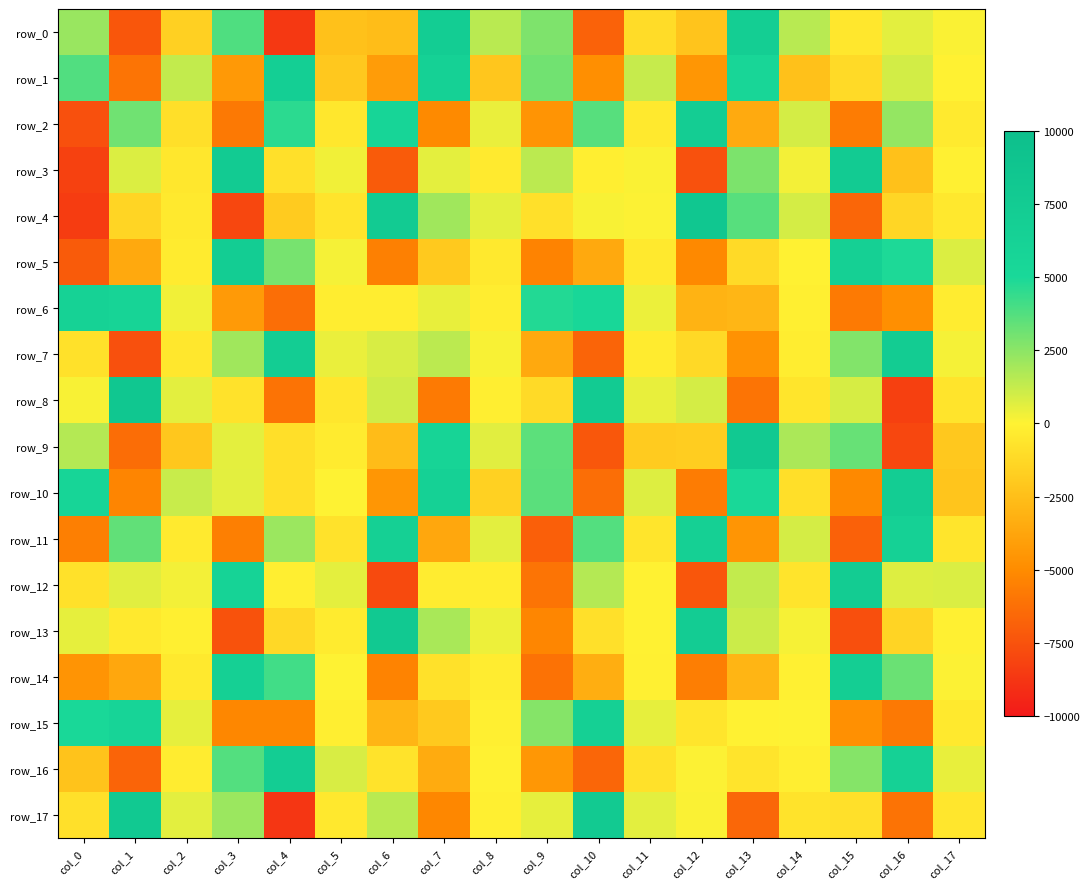

What is the sum of all row_15 values?

-6184.5